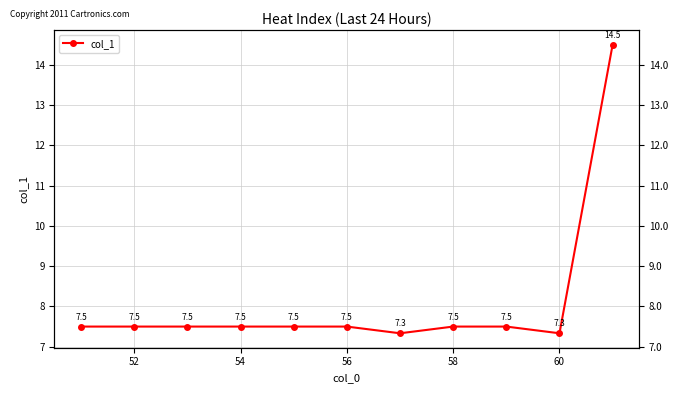

True or false: the data shows 2.7 at 56.

False